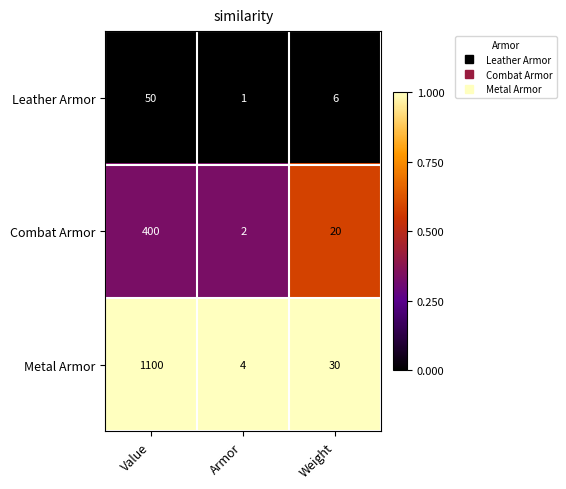

Which series changed the most between Armor and Weight?

Metal Armor